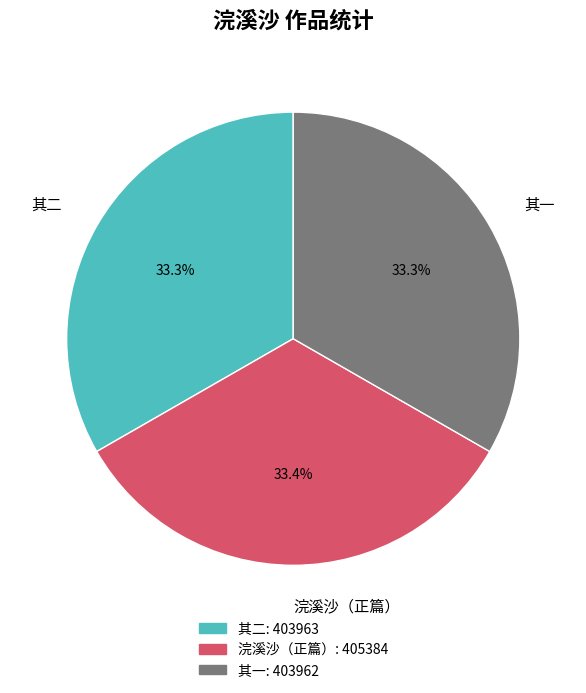

Approximately how many times larger is the value at 其二 compared to 浣溪沙（正篇）?

1.0